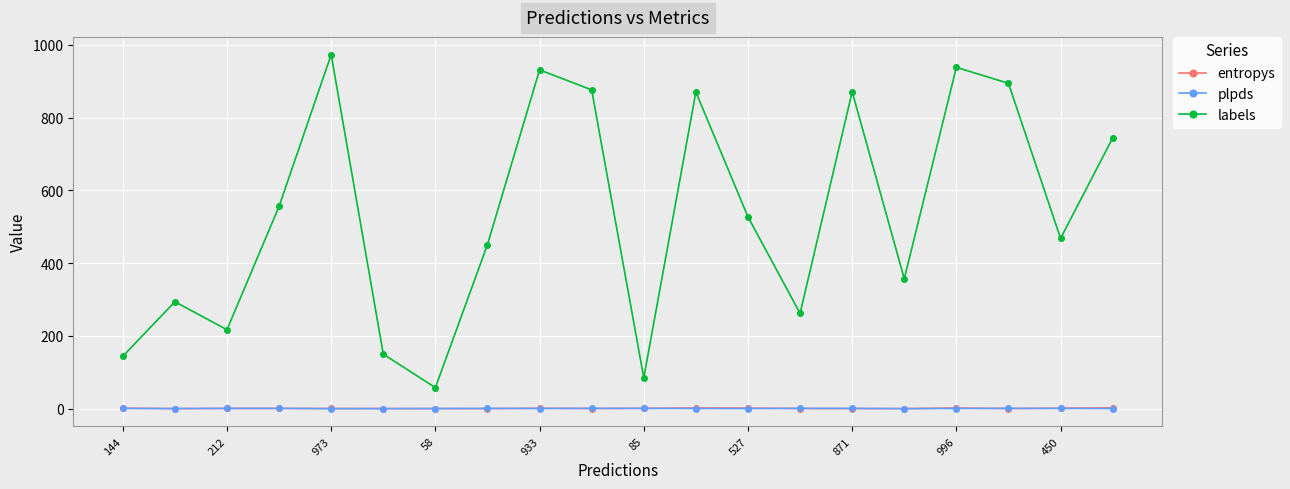

How many interior local peaks does the labels series have?

6